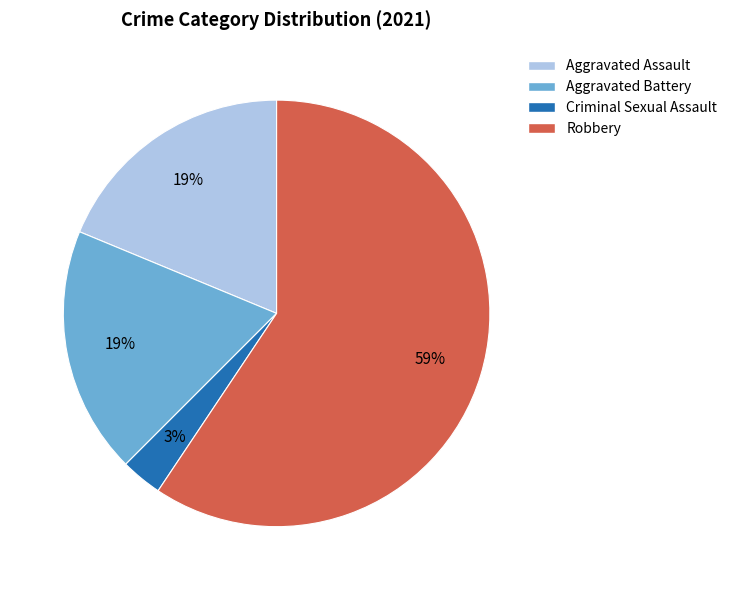

Do Robbery and Criminal Sexual Assault together represent more than half of the pie?

Yes